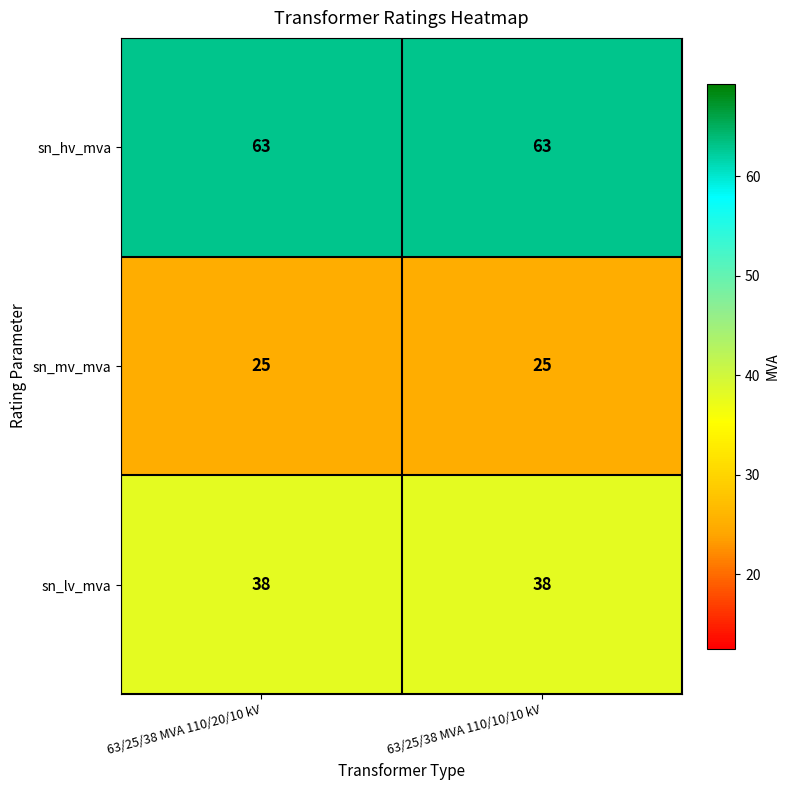

What is the greatest value displayed?

63